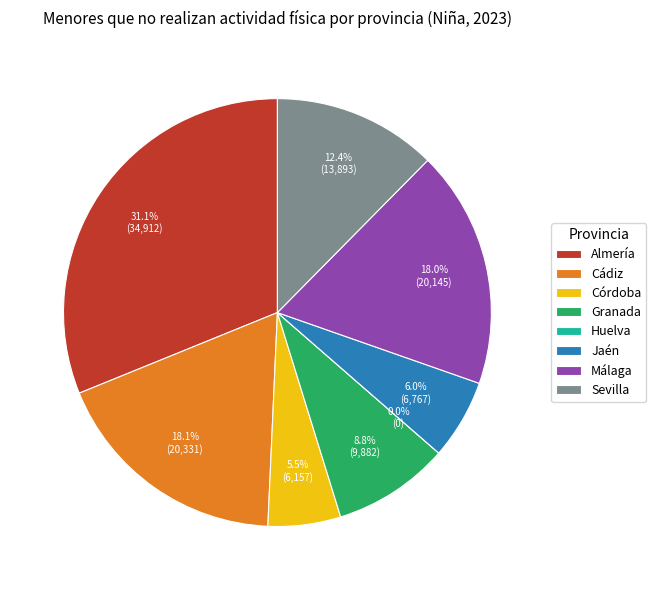

Which slice is the smallest?

Huelva